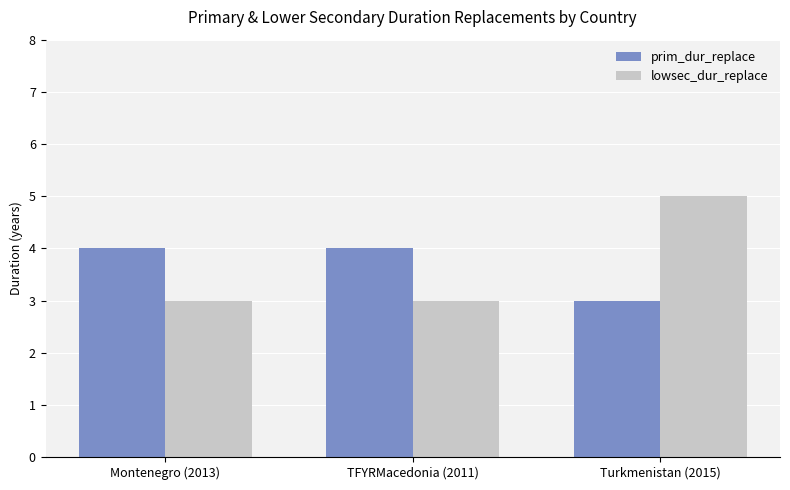

Reading right to left, what are all the values shown in this chart?

prim_dur_replace: 3	4	4
lowsec_dur_replace: 5	3	3